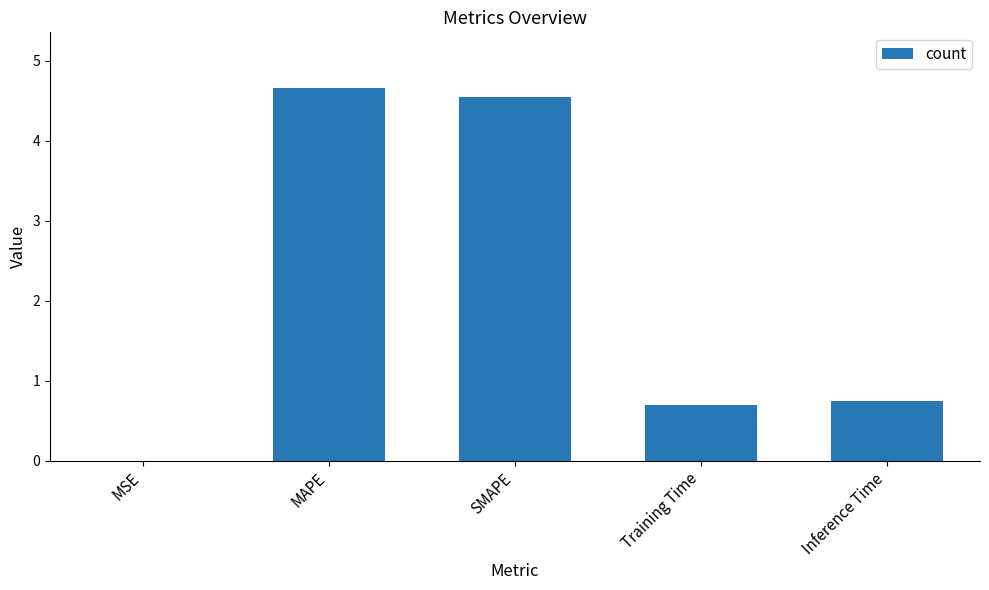

What is the approximate value at Training Time?

0.7